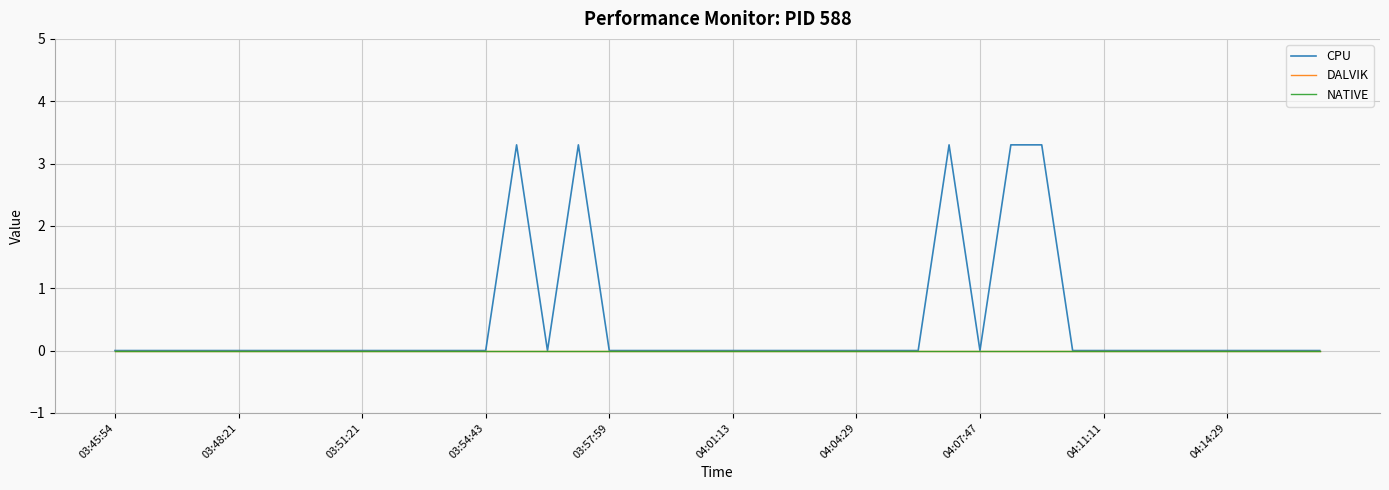

At which label is CPU closest to 1?

03:45:54